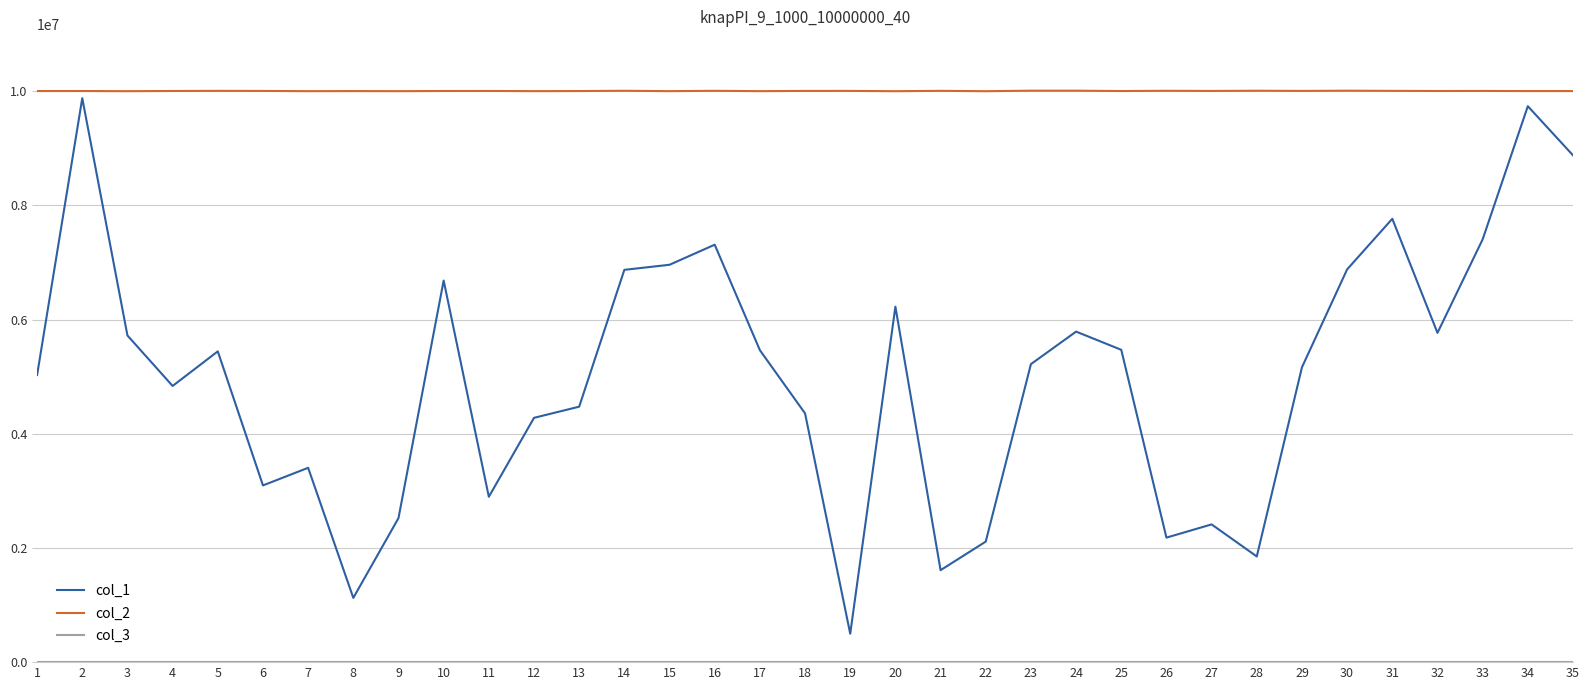

Which series has the widest spread of values?

col_1